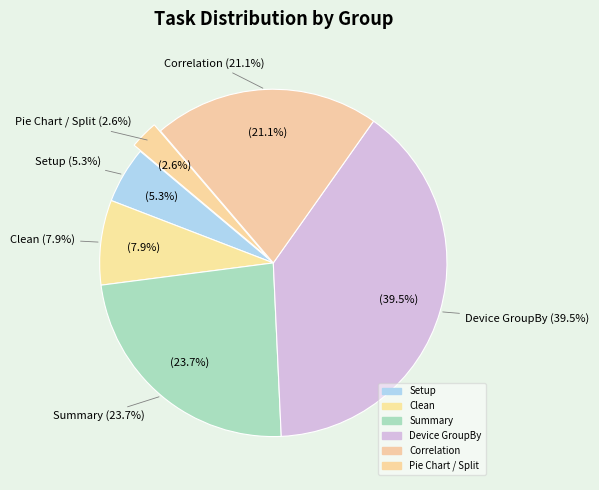

Is there a majority slice in this chart?

No